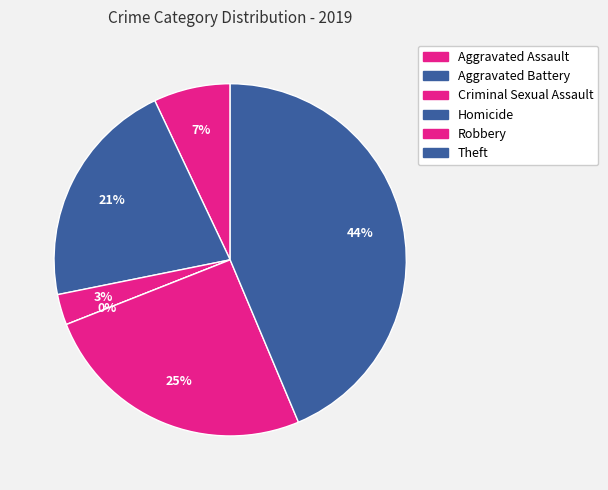

Which category has the biggest portion of the pie?

Theft